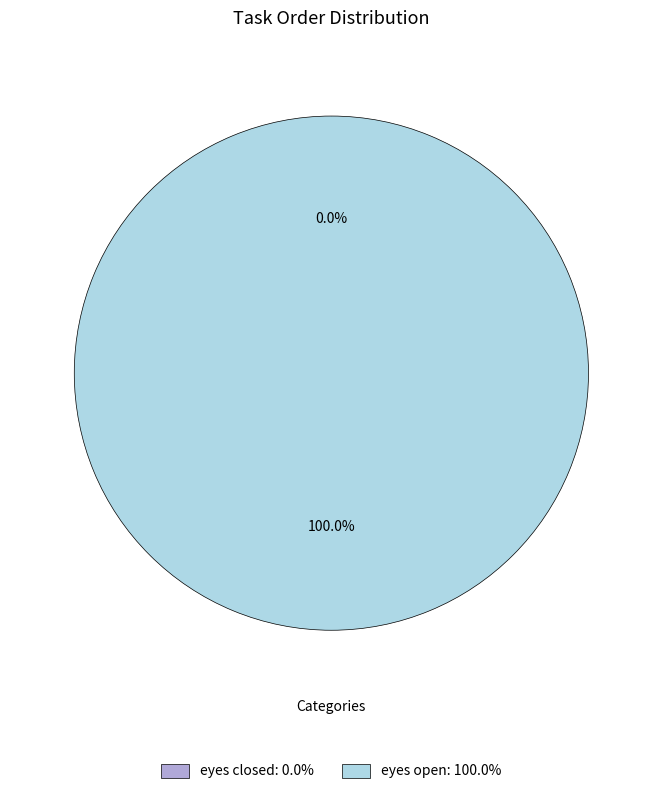

Which category accounts for the majority?

eyes open